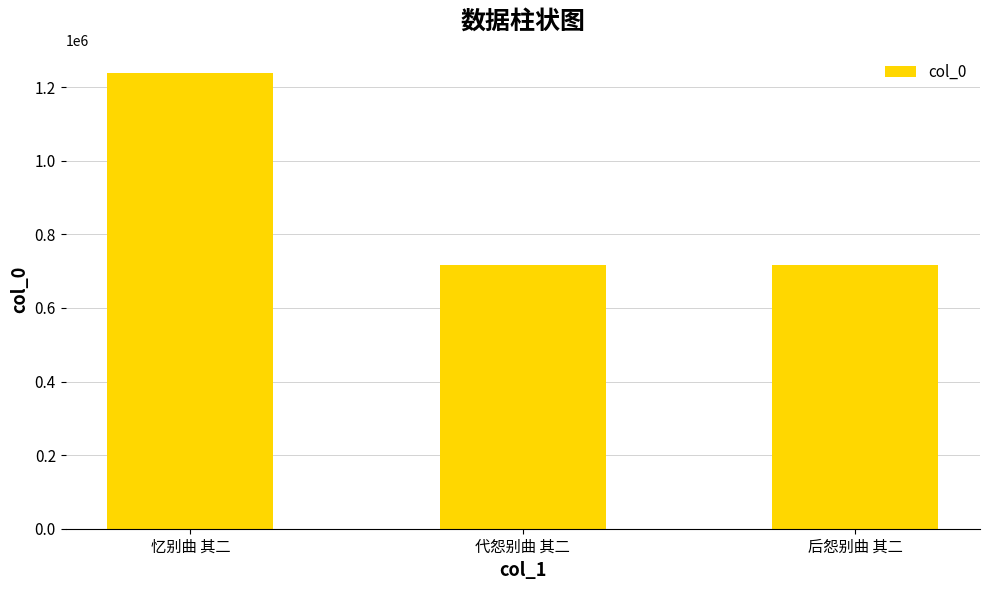

What is the greatest value displayed?

1239730